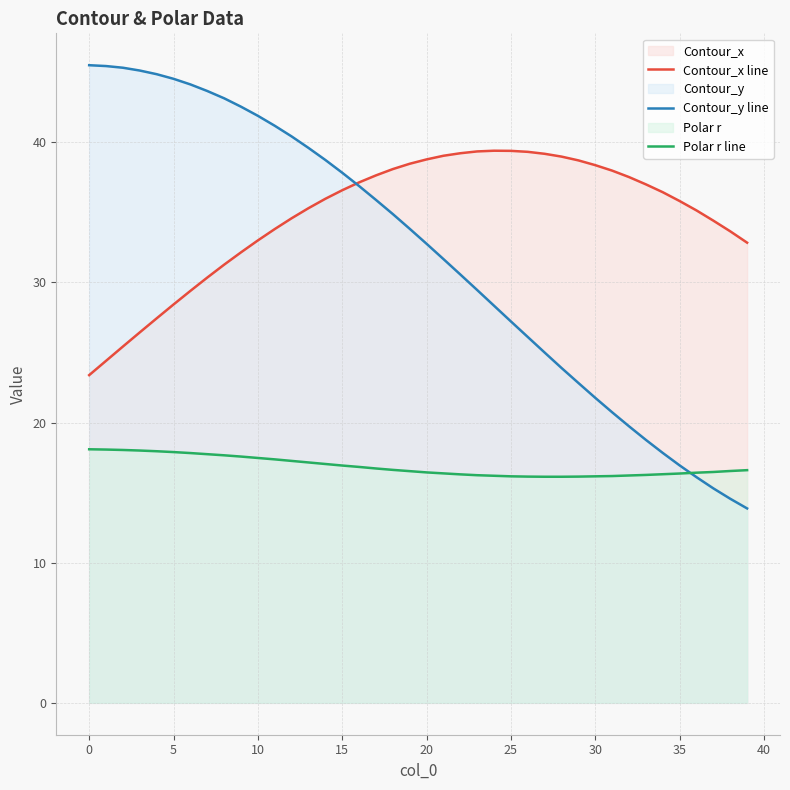

At which label is Contour_y line closest to 29?

23